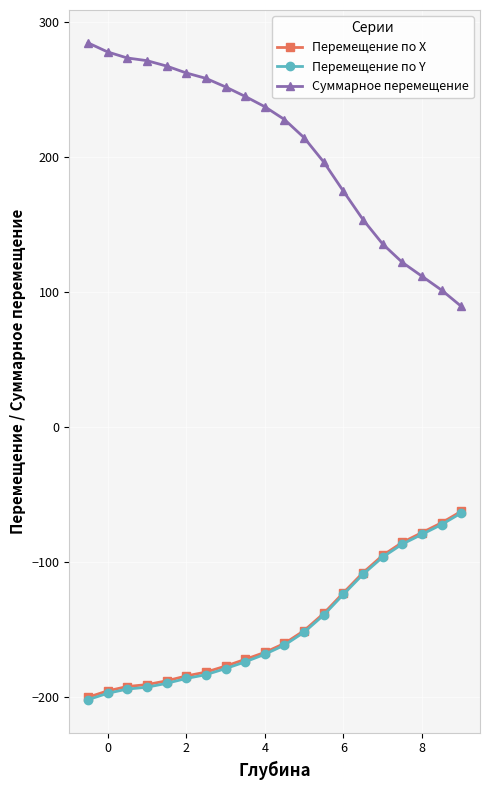

True or false: Перемещение по X and Перемещение по Y cross at least once.

False